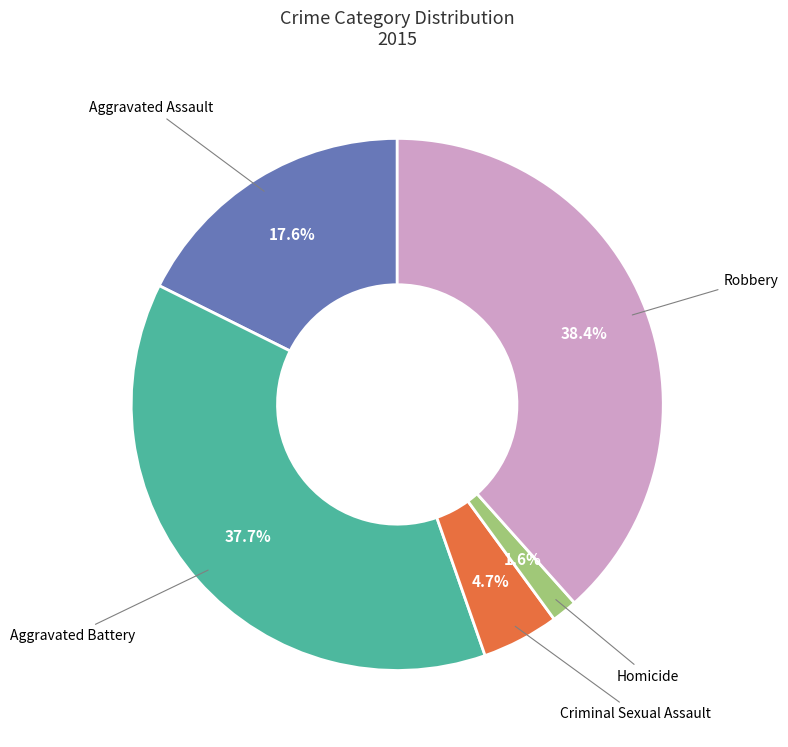

Is there a majority slice in this chart?

No